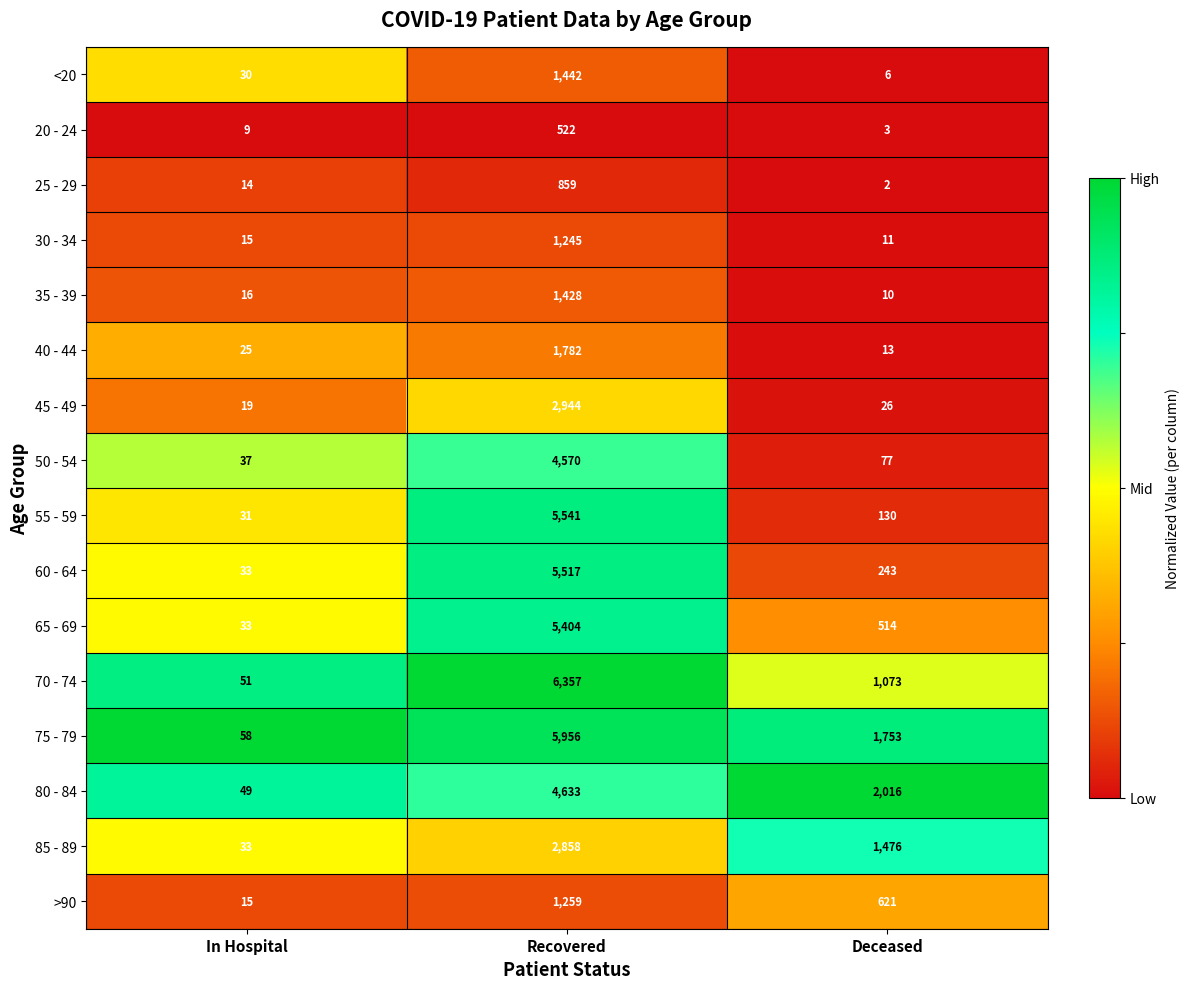

What is the sum of the 20 - 24 values at In Hospital and Recovered?

531